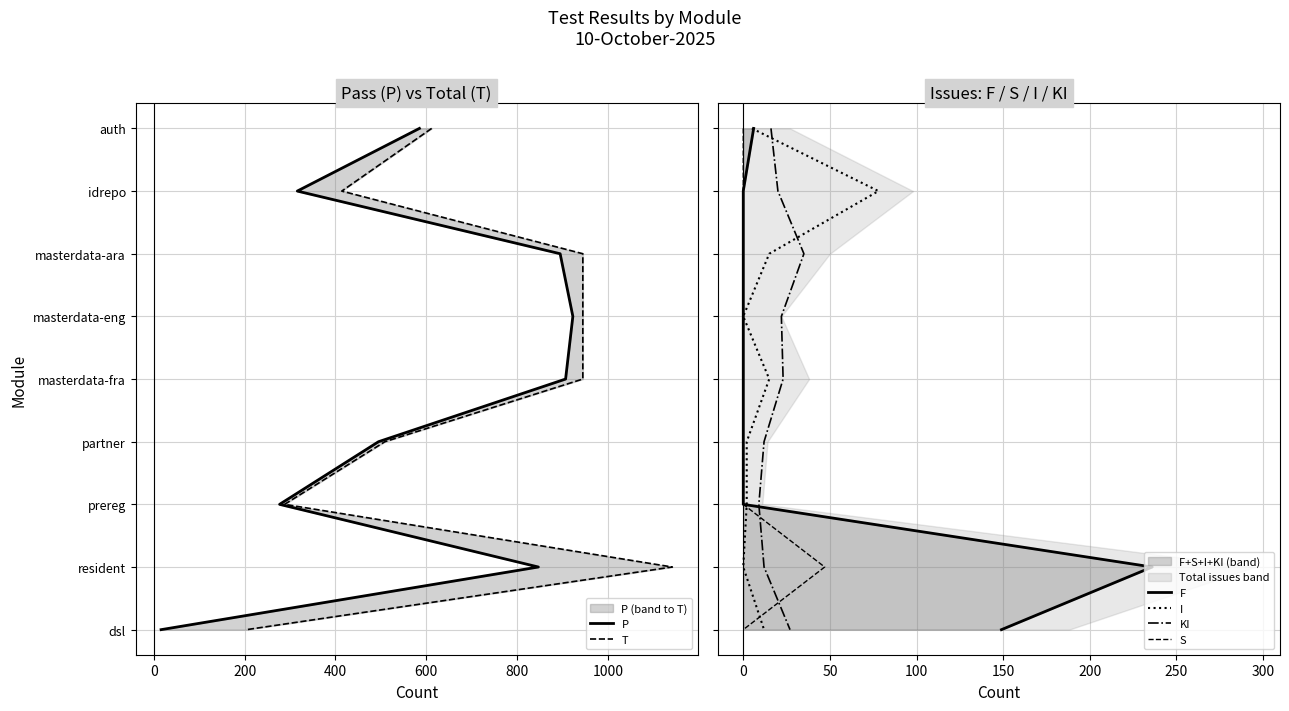

What are all the series names shown in the legend?

P, T, F, I, KI, S